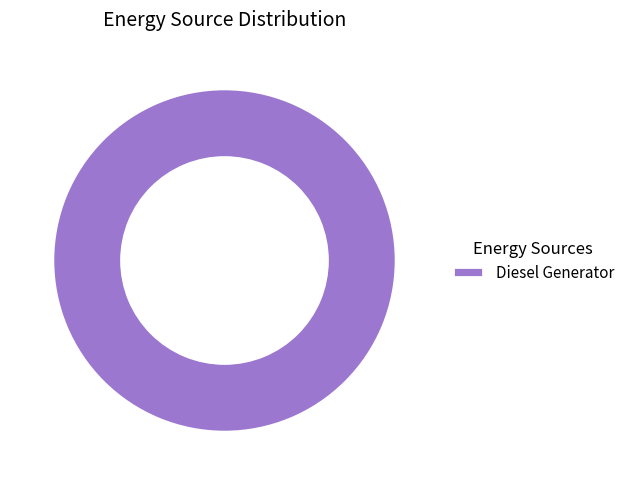

Does Diesel Generator represent more than half of the total?

Yes